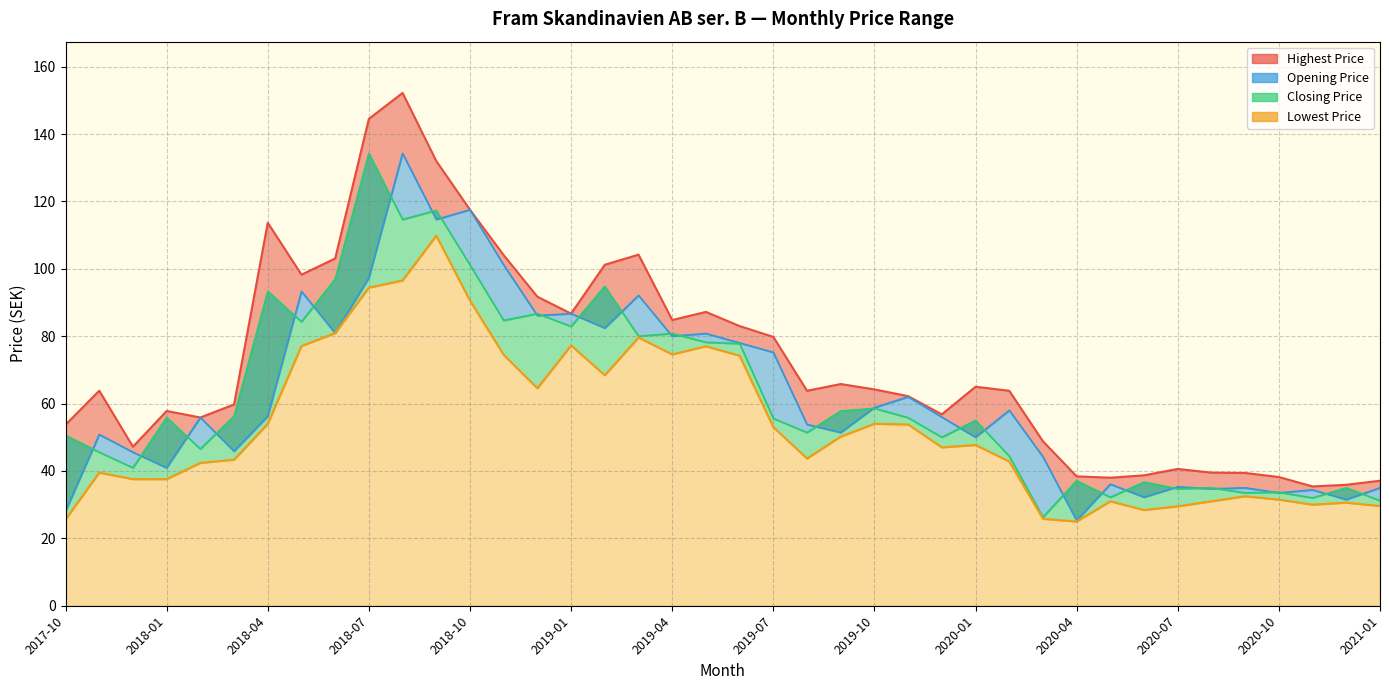

At which label does Closing Price first exceed 55?

2018-01